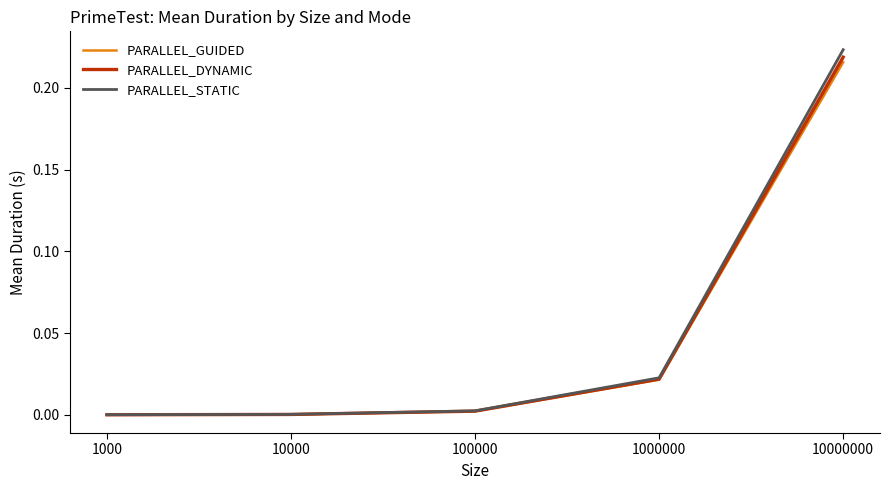

List the series in order of their overall mean, highest first.

PARALLEL_STATIC, PARALLEL_DYNAMIC, PARALLEL_GUIDED